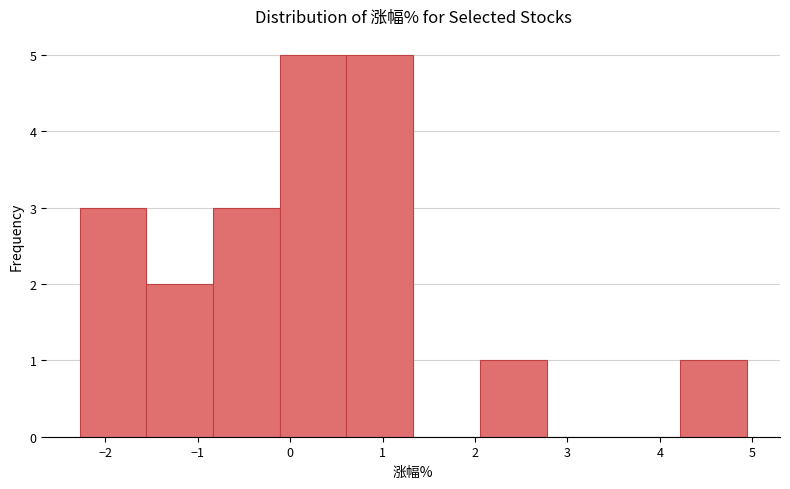

What is the height of the bar covering -0.8 to -0.1 on the x-axis? Neither the bar edges nor the heights are printed on the chart, so give them approximately, as read against the axes.

3